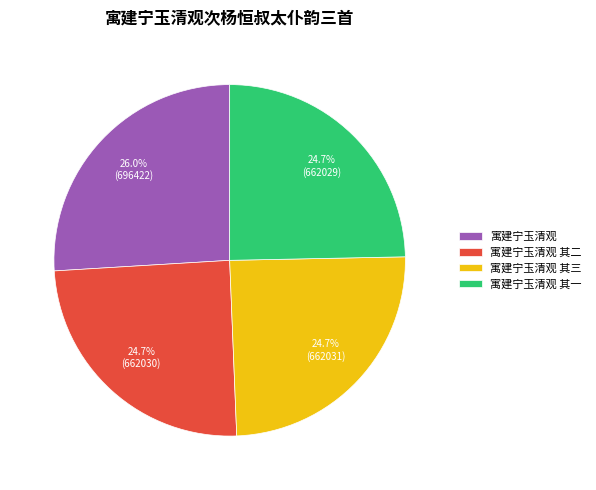

How many segments does this pie chart have?

4